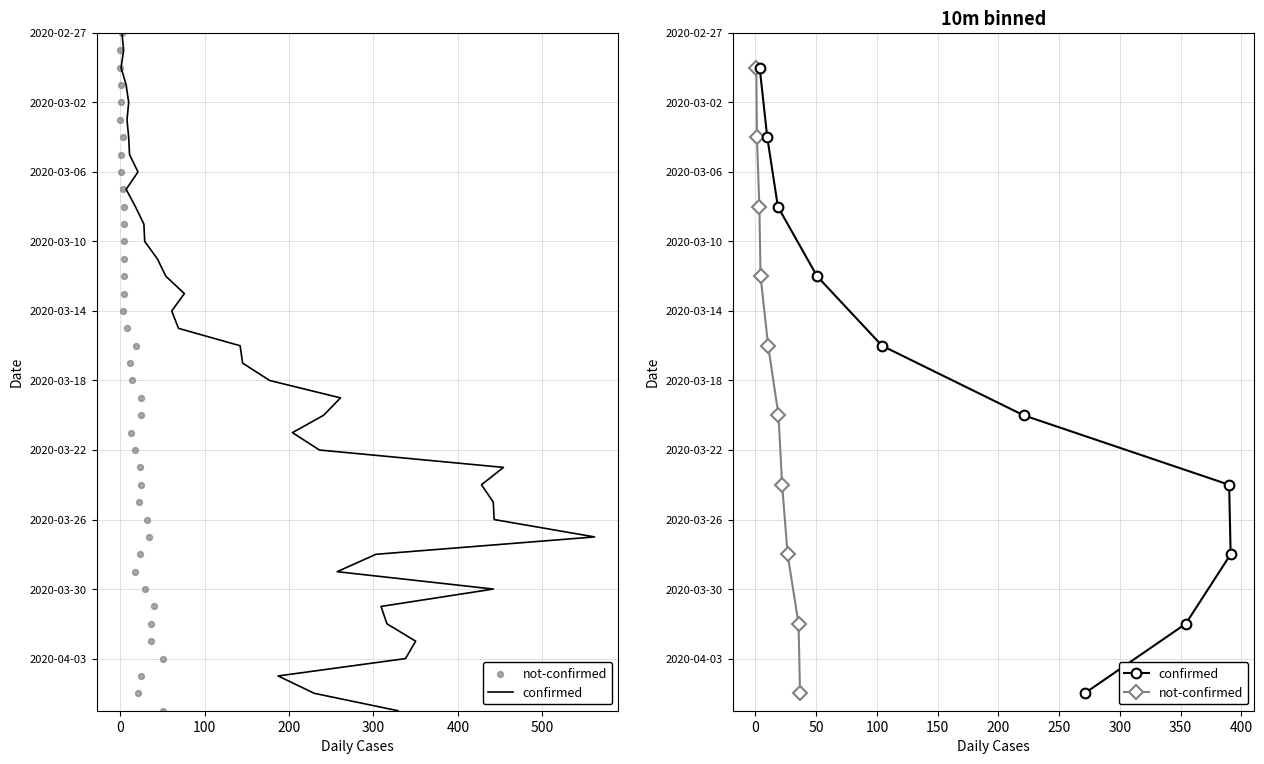

Which series has the largest Y range (max minus min)?

confirmed